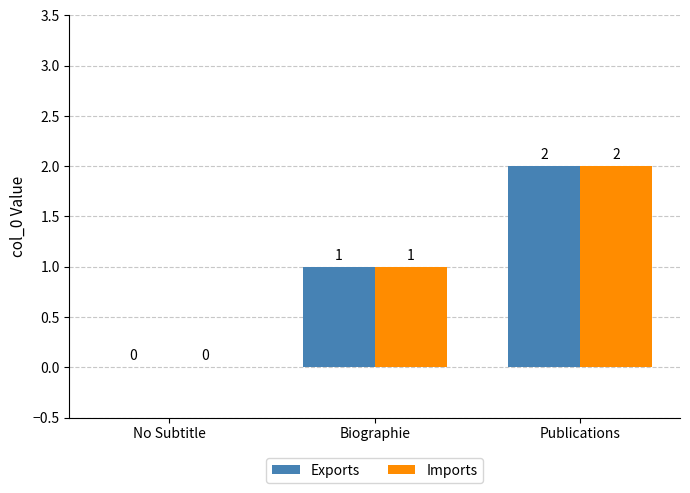

What is the average value of the Exports series?

1